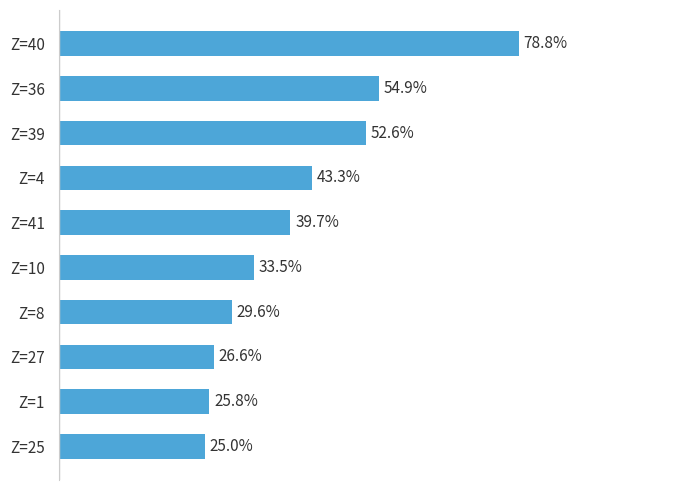

Which has a higher value, Z=36 or Z=39?

Z=36